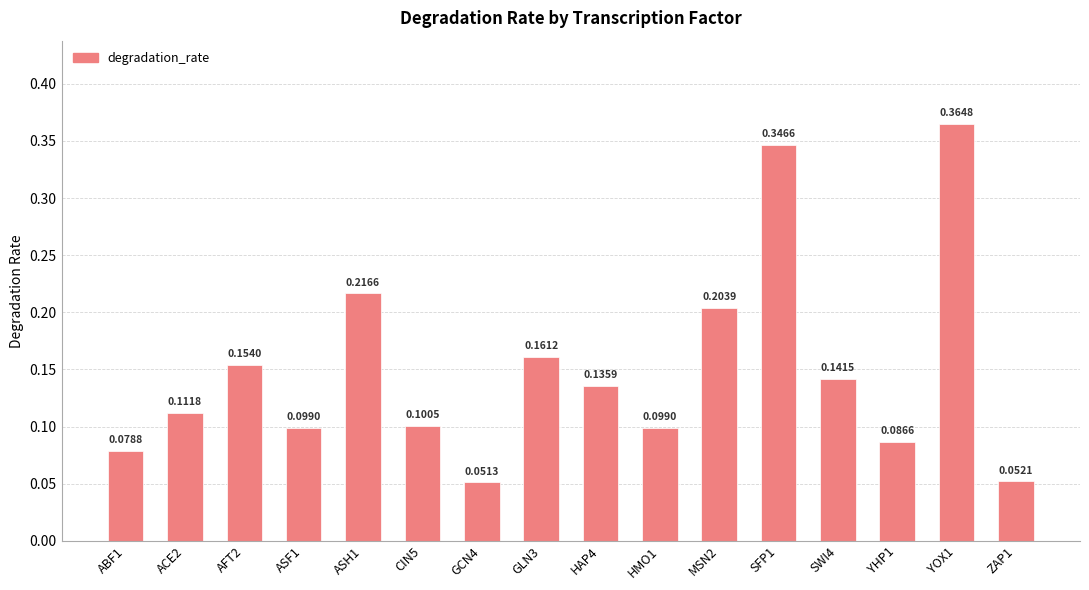

Is it true that the value at ZAP1 is 0.1?

True